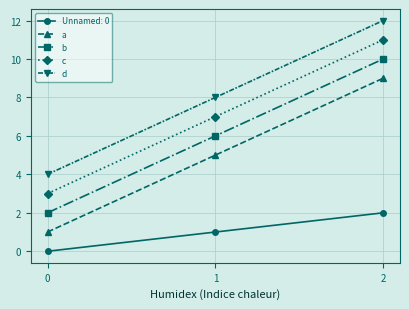

What is the total value across all series at 1?

27